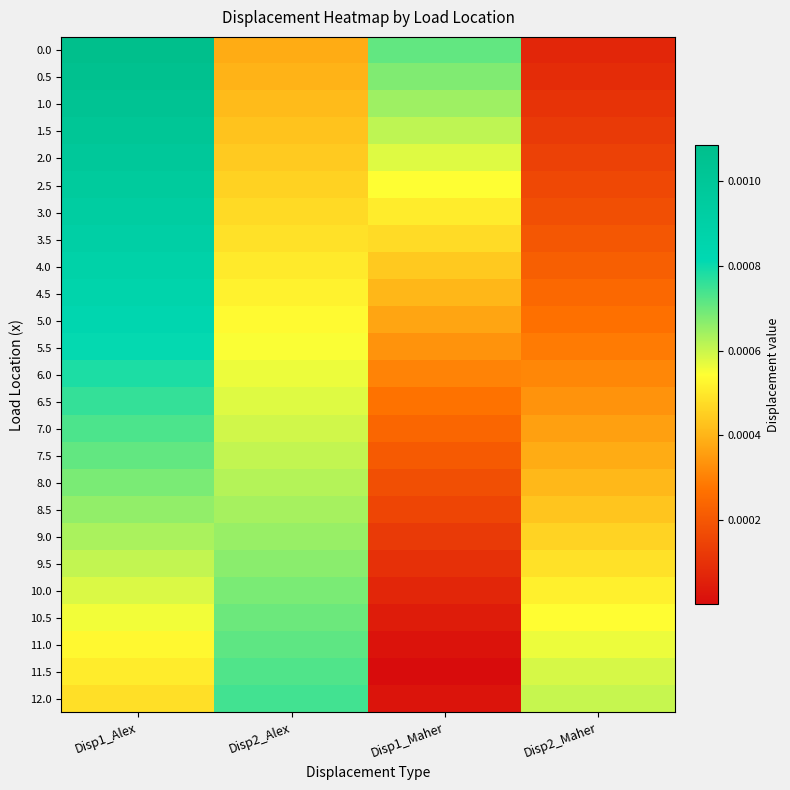

Rank the series at Disp1_Maher from lowest to highest value.

11.5, 11.0, 12.0, 10.5, 10.0, 9.5, 9.0, 8.5, 8.0, 7.5, 7.0, 6.5, 6.0, 5.5, 5.0, 4.5, 4.0, 3.5, 3.0, 2.5, 2.0, 1.5, 1.0, 0.5, 0.0